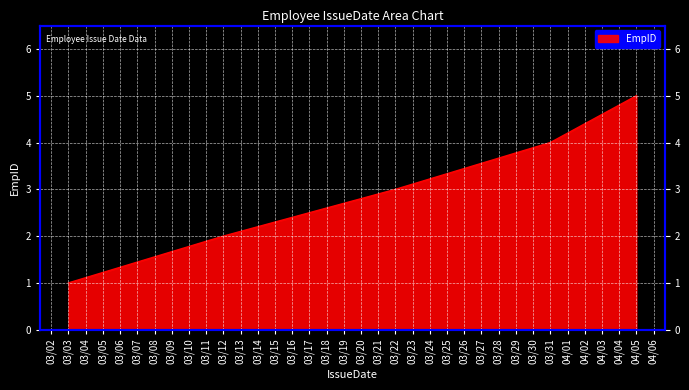

Rank the categories by value from lowest to highest.

03/03, 03/12, 03/22, 03/31, 04/05